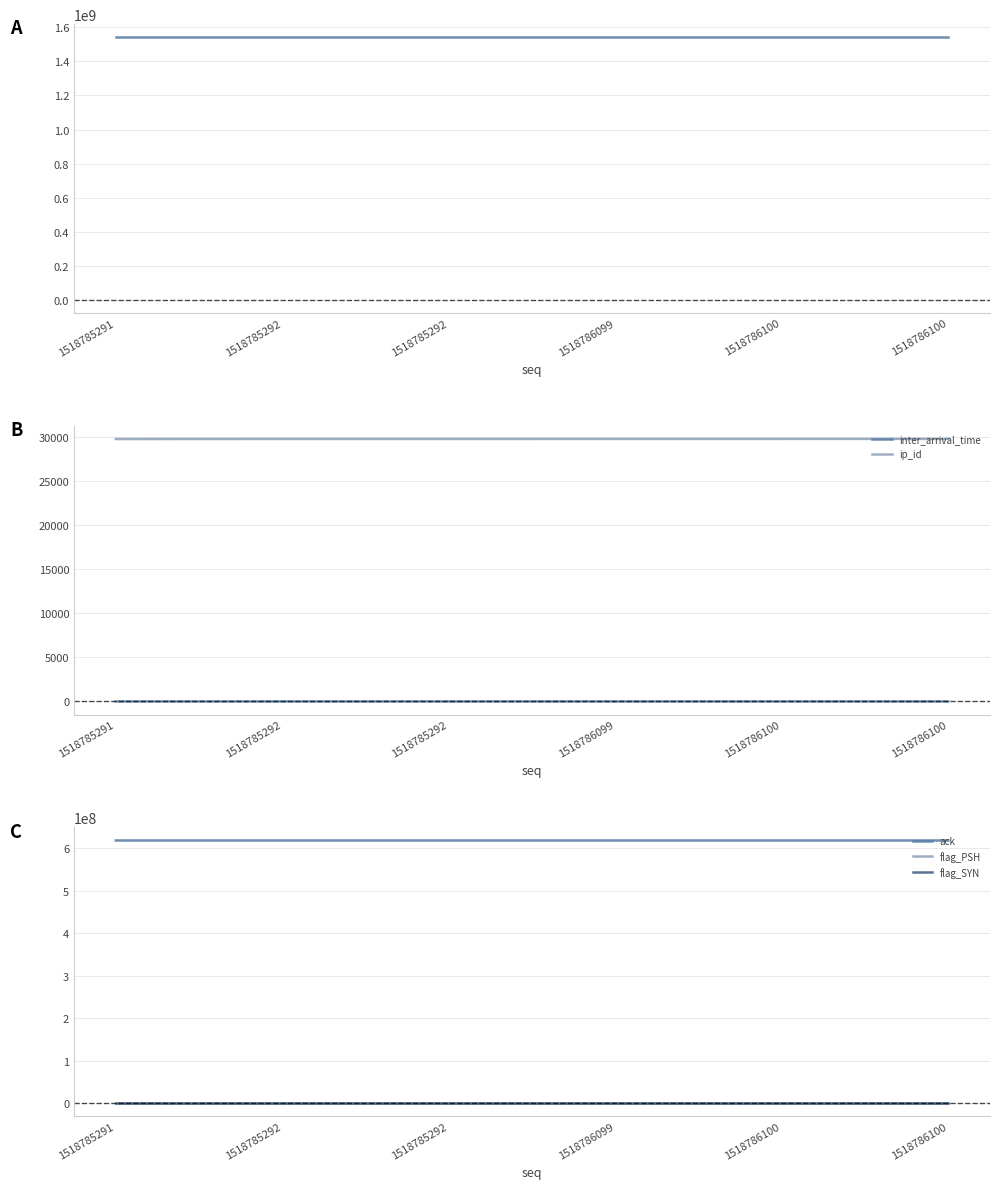

Which series has the largest total across all categories?

timestamp